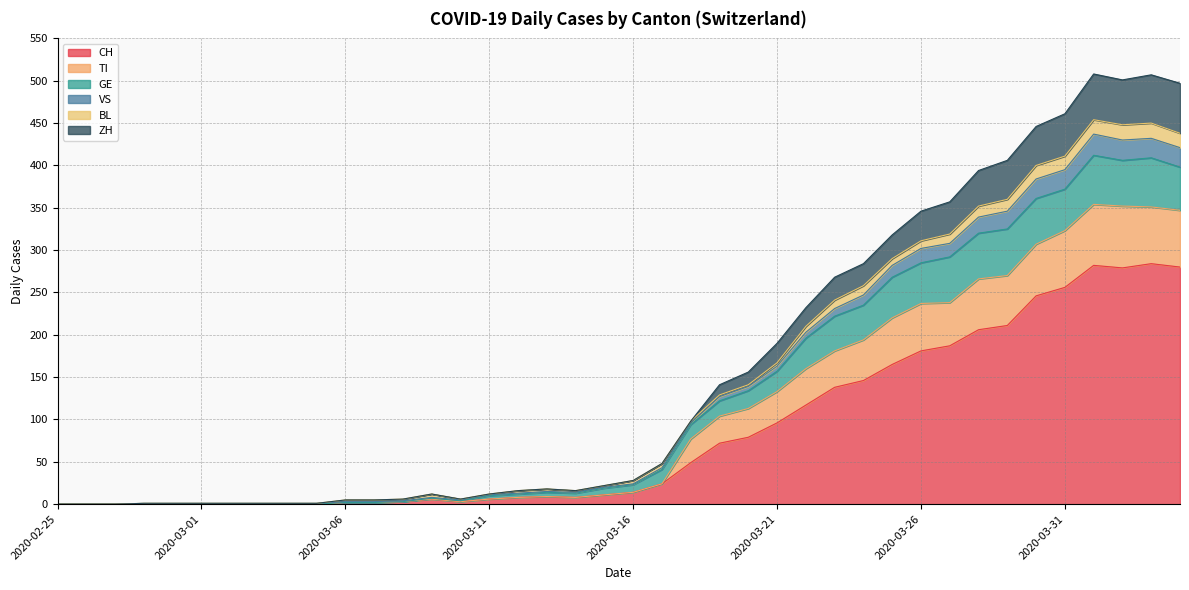

How many data points in ZH are above 14?

19